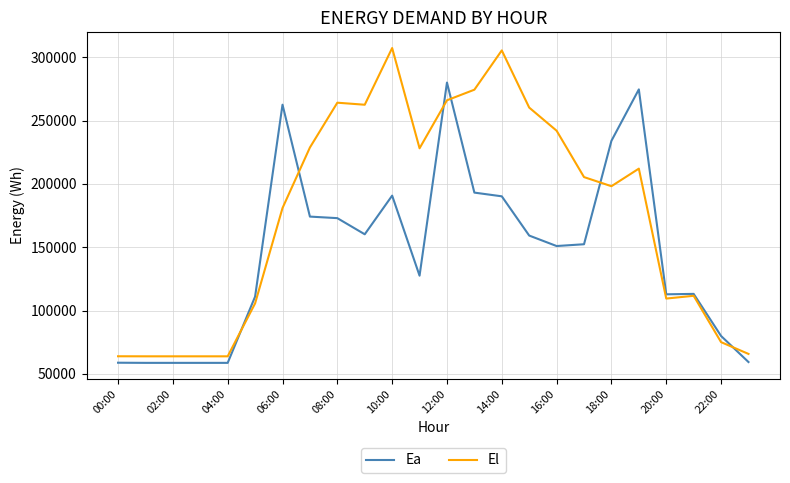

Does the chart have visible grid lines?

Yes